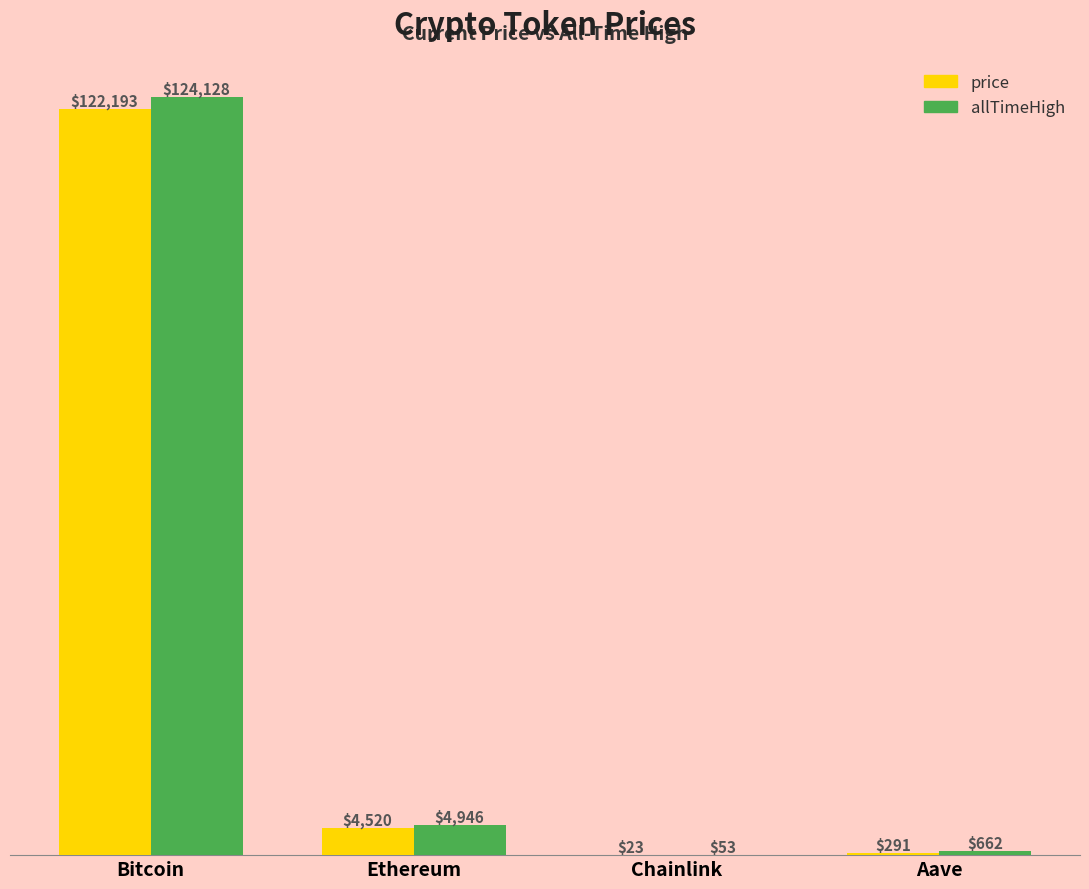

What is the maximum value shown in the chart?

124128.0